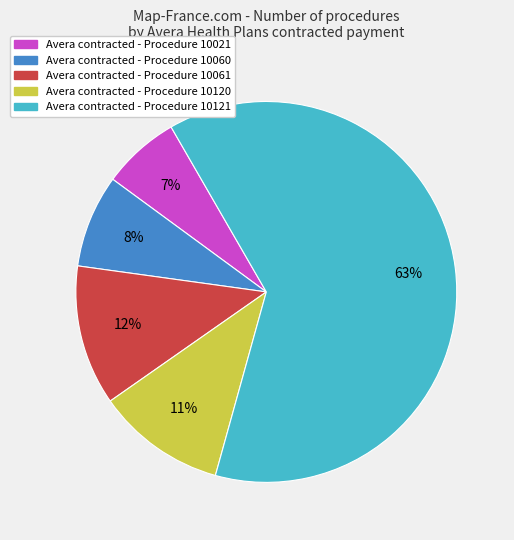

Does any single category account for the majority?

Yes